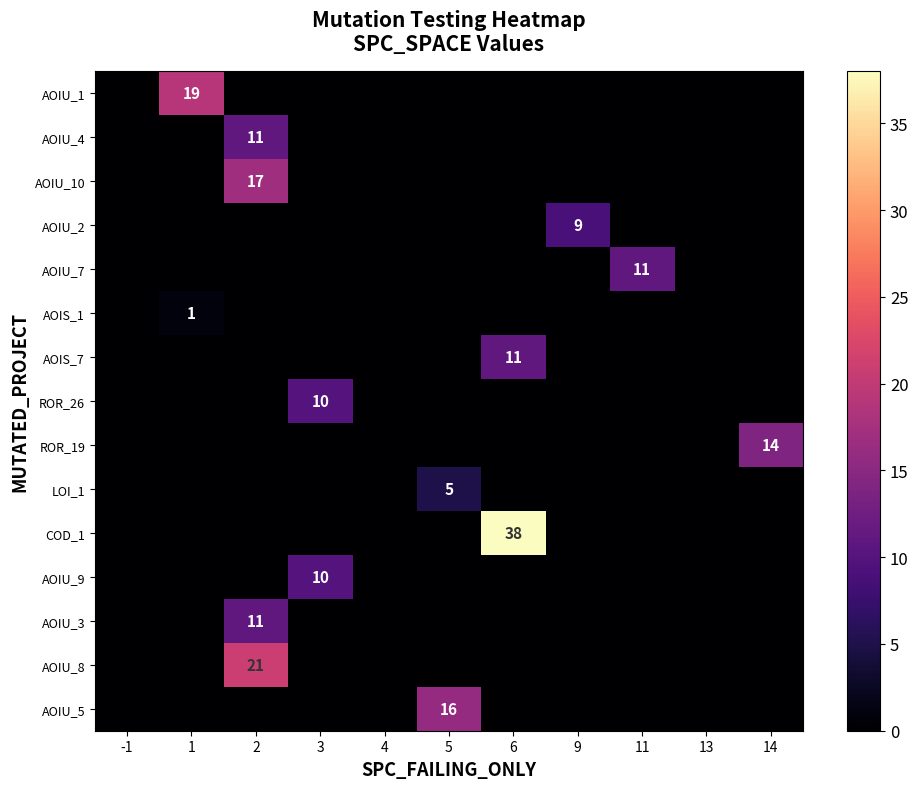

The row_13 series shows 13 at 13. True or false?

False